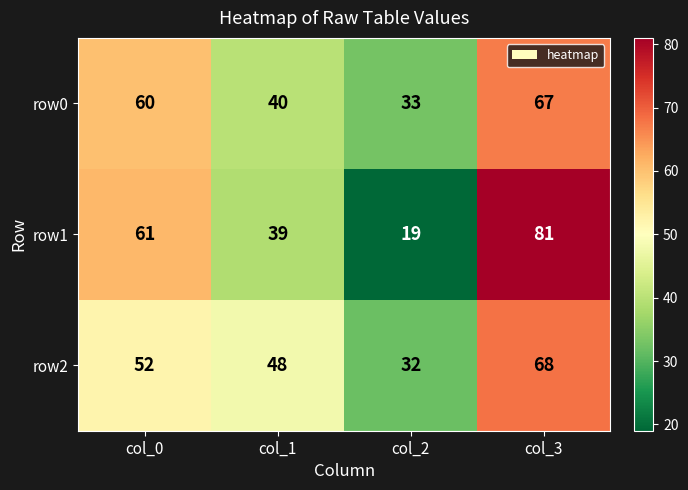

What is the sum of all row2 values?

200